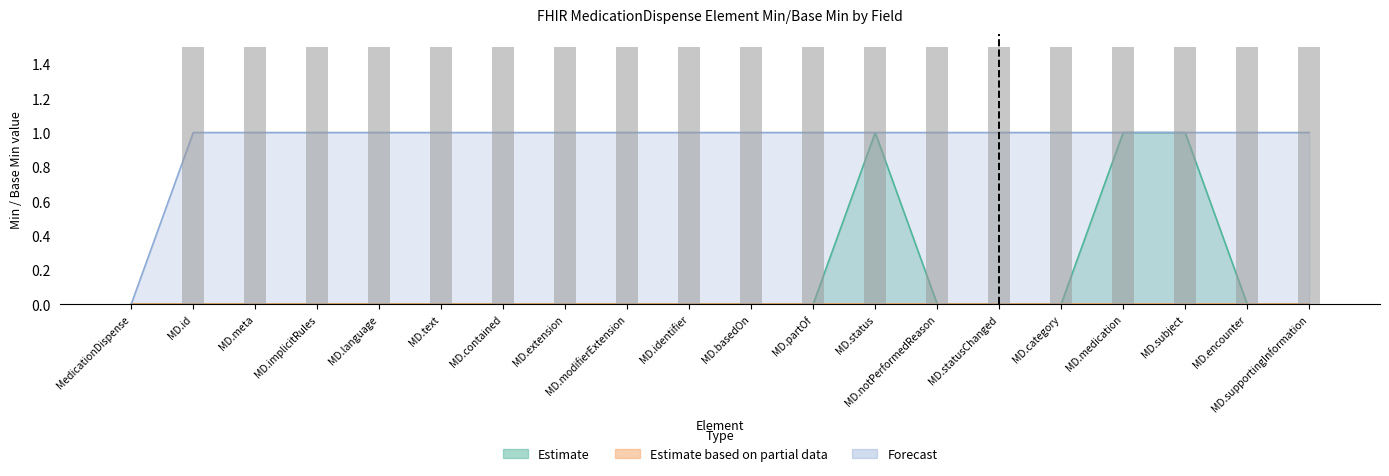

Which series has the largest total across all categories?

Forecast